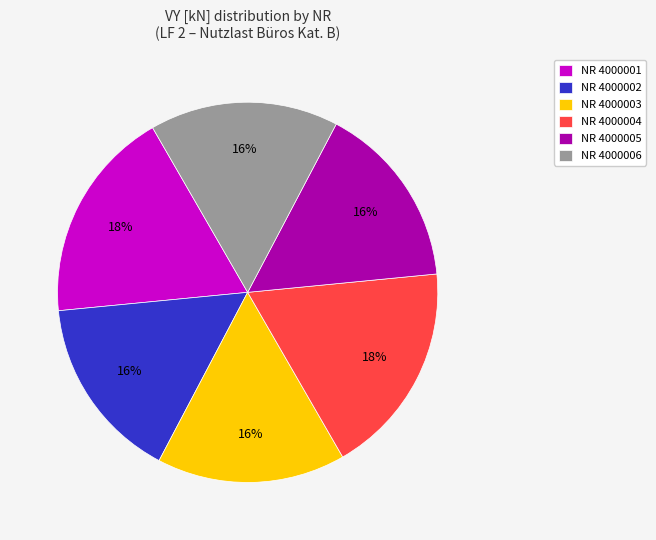

The NR 4000005 slice represents 27% of the pie. True or false?

False